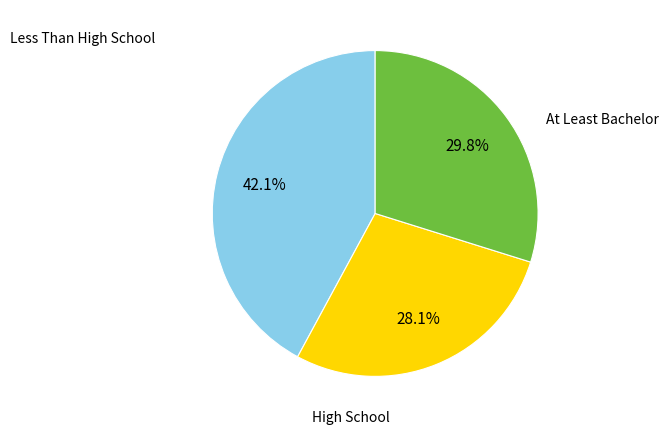

How many segments does this pie chart have?

3